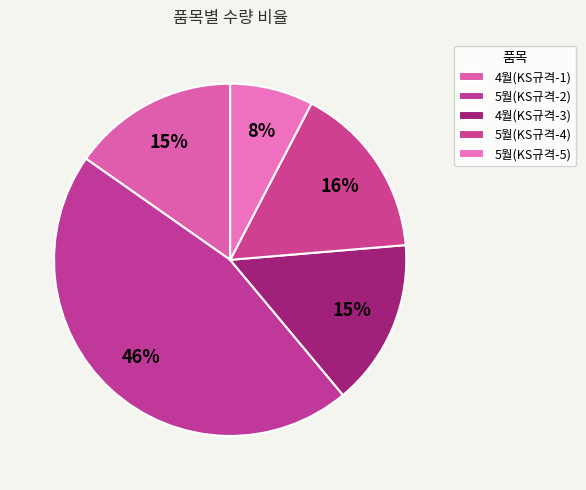

Between 4월(KS규격-1) and 5월(KS규격-2), which is larger?

5월(KS규격-2)